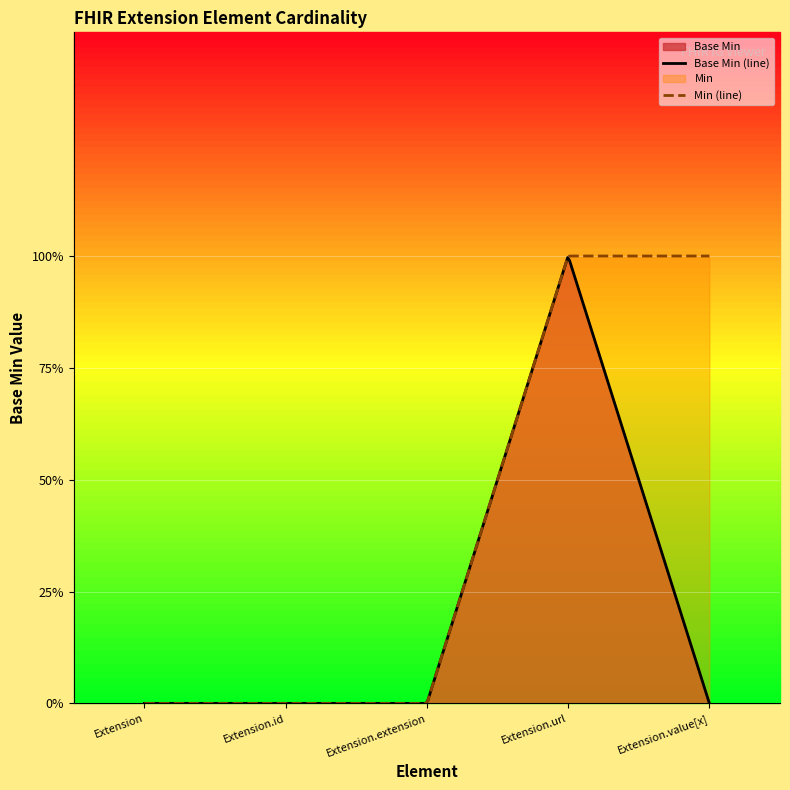

What position from the left is Extension?

1